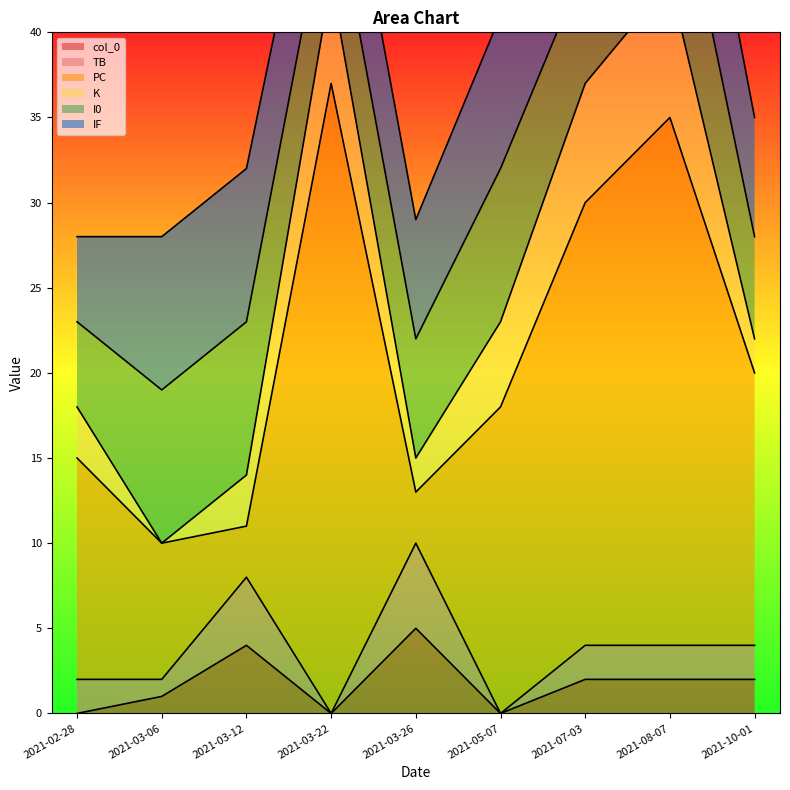

Does the chart have visible grid lines?

No